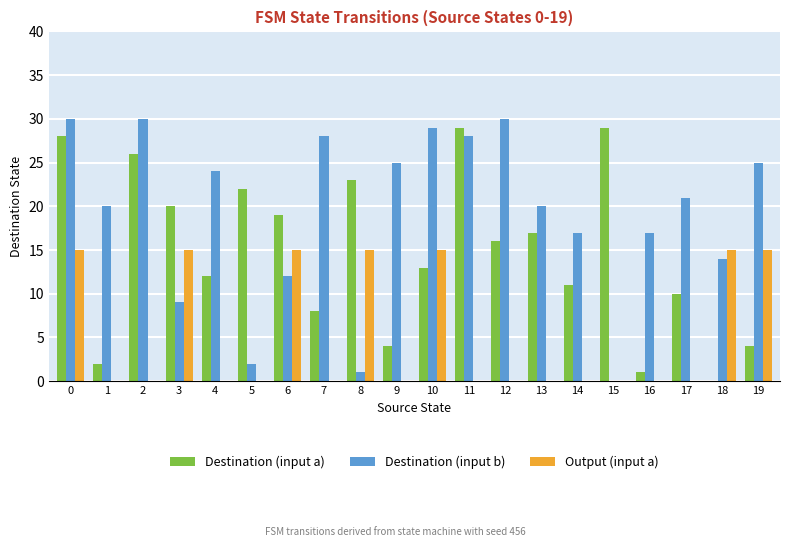

What is the sum of all Destination (input b) values?

382